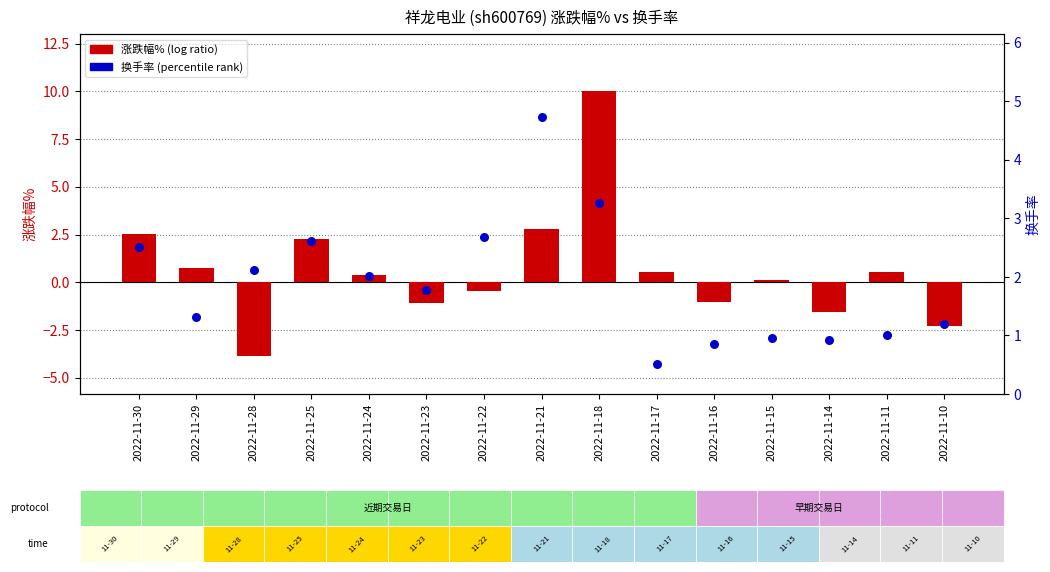

Which series contains the lowest Y value?

涨跌幅%